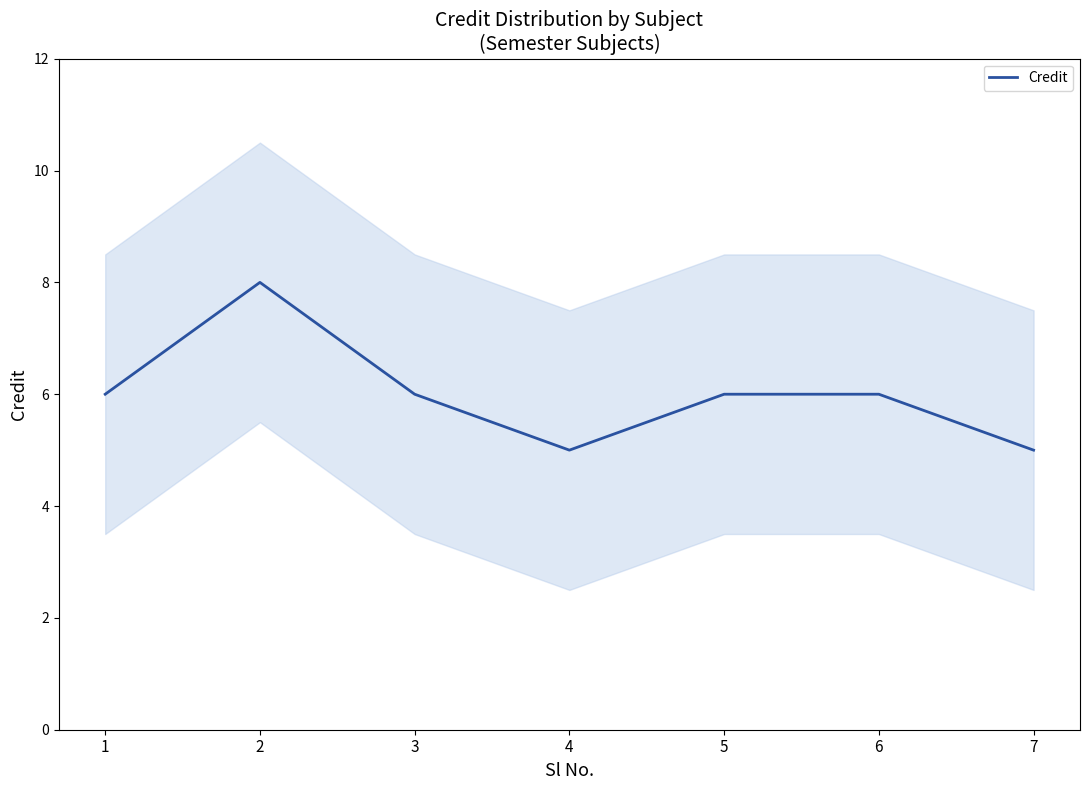

How many data points are less than 6?

2